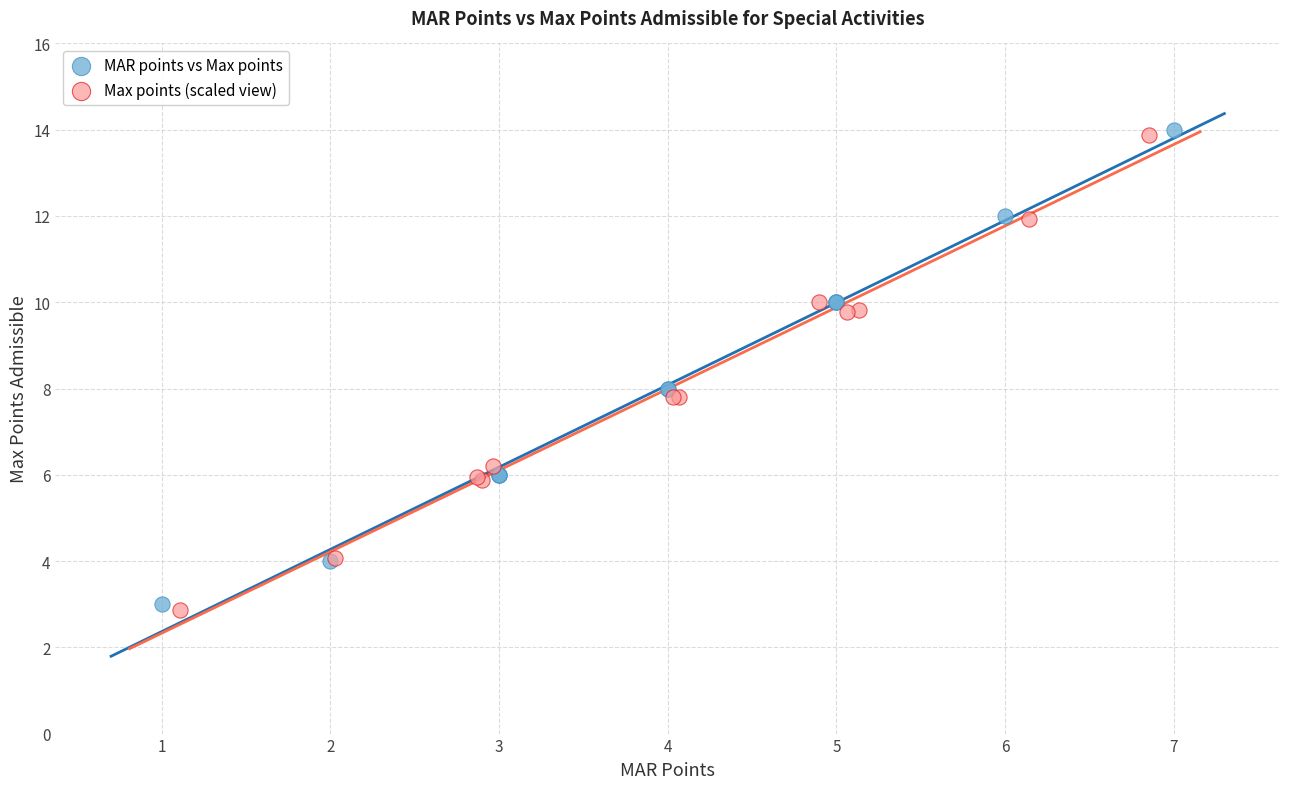

Which series has the widest spread of Y values?

Max points (scaled view)